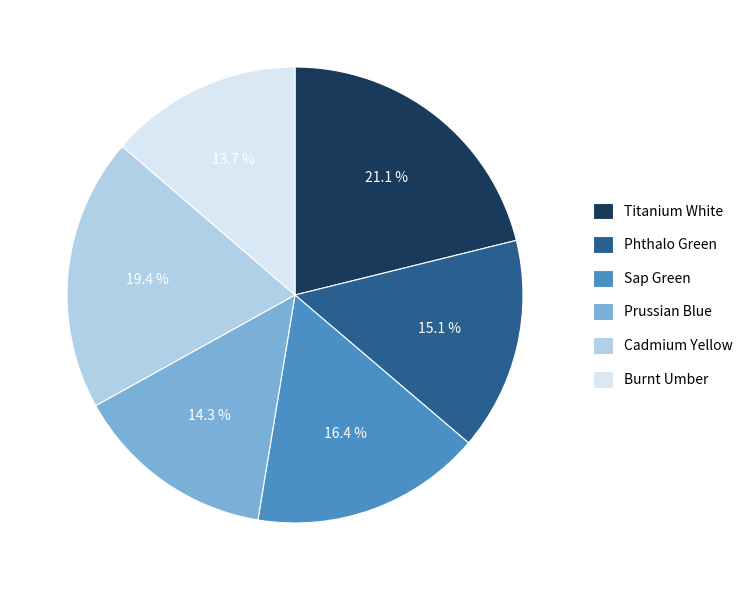

Rank the categories by value from lowest to highest.

Burnt Umber, Prussian Blue, Phthalo Green, Sap Green, Cadmium Yellow, Titanium White